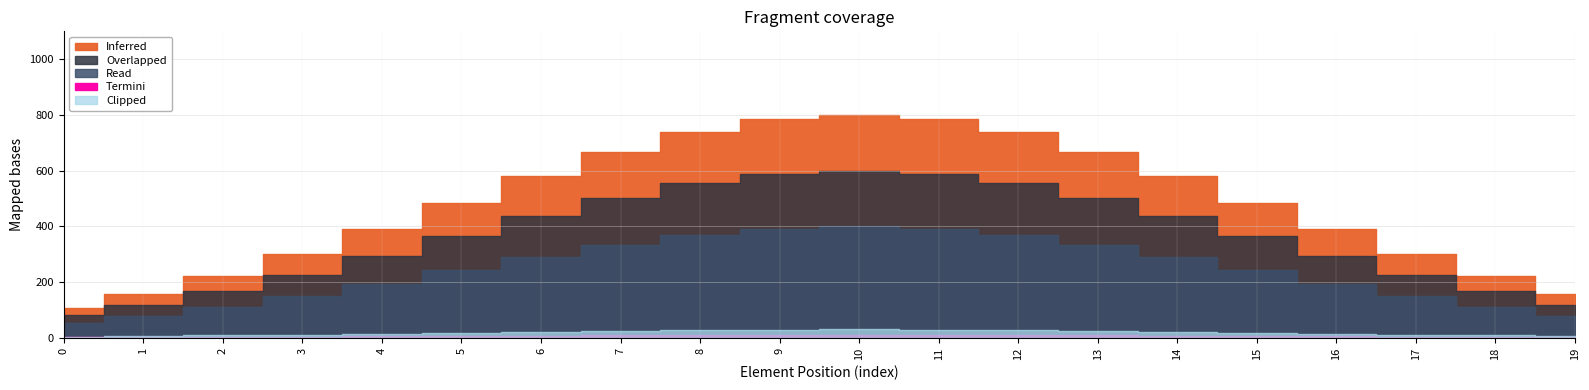

True or false: Base Min and Min intersect in this chart.

False